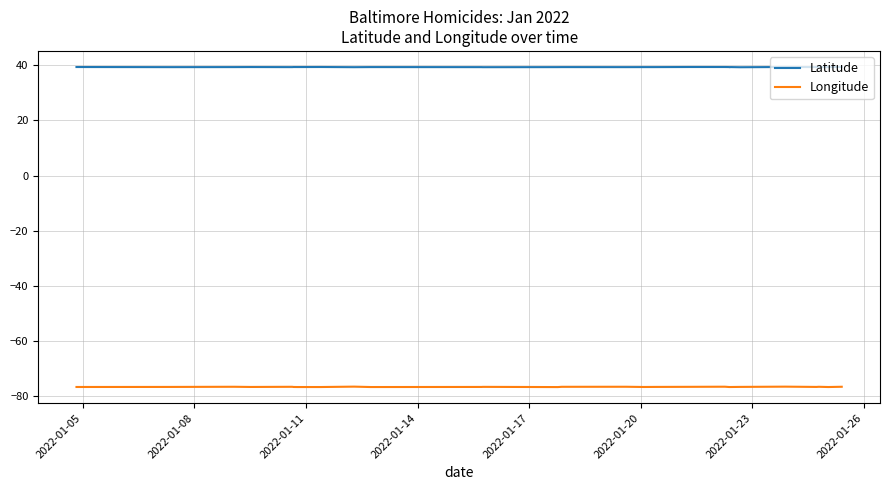

Where is the first local minimum for Latitude?

2022-01-11